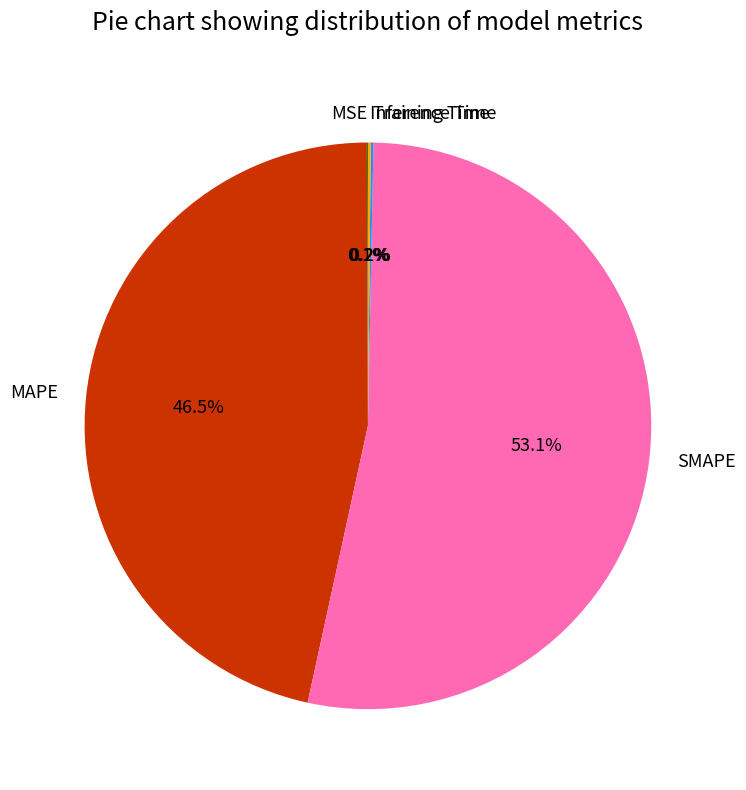

Which category has the biggest portion of the pie?

SMAPE